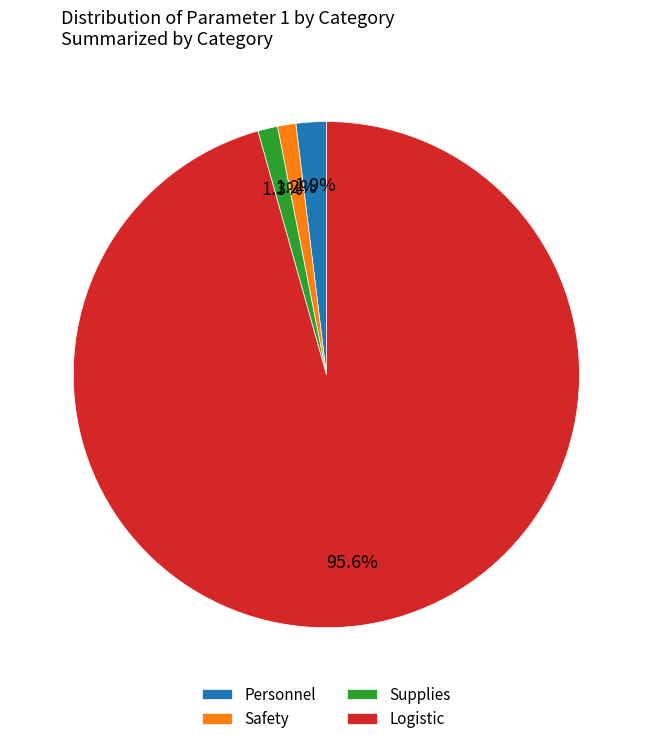

Is the sum of Safety and Logistic greater than half?

Yes